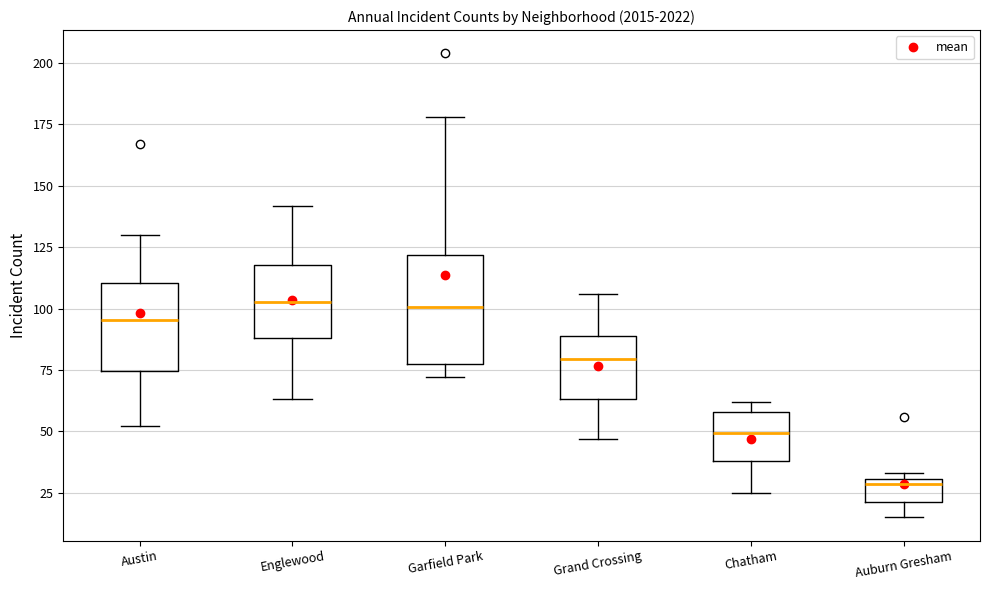

Where does the upper whisker of the box for Englewood end on the y-axis? The values are not printed on the chart, so give them approximately, as read against the axis.

140